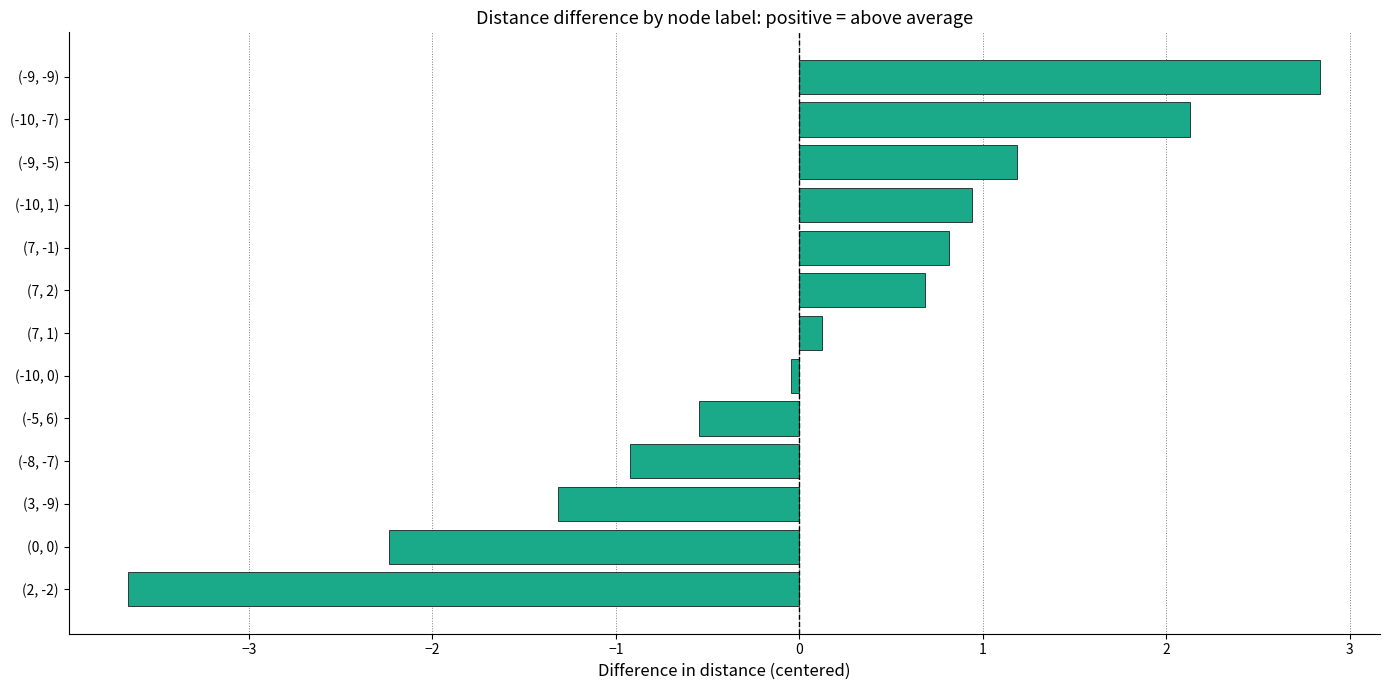

How many negative values are there?

6